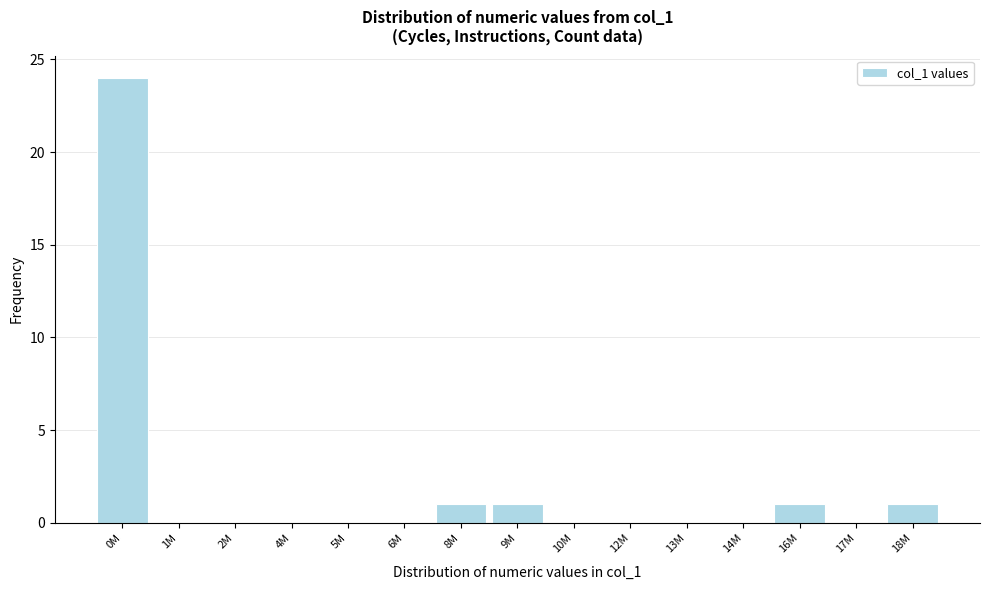

Reading left to right, extract all data points from this chart.

0M=24	1M=0	2M=0	4M=0	5M=0	6M=0	8M=1	9M=1	10M=0	12M=0	13M=0	14M=0	16M=1	17M=0	18M=1